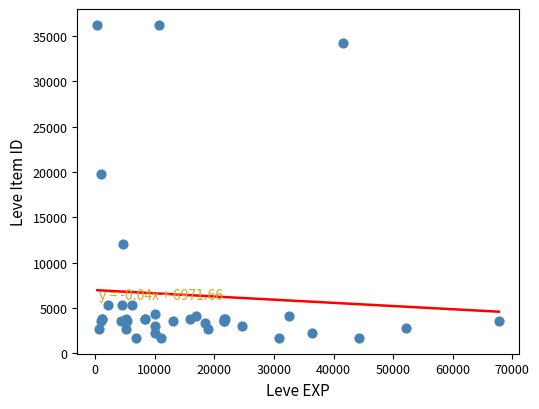

What Y value in the scatter plot is closest to 18967?

19744